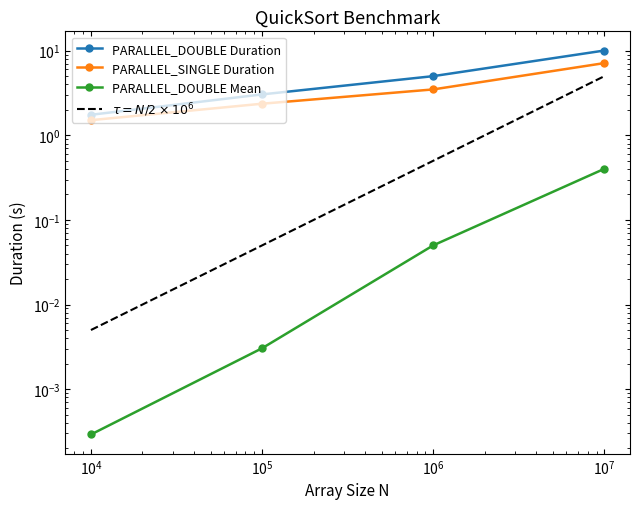

True or false: PARALLEL_DOUBLE Duration and PARALLEL_DOUBLE Mean cross at least once.

False